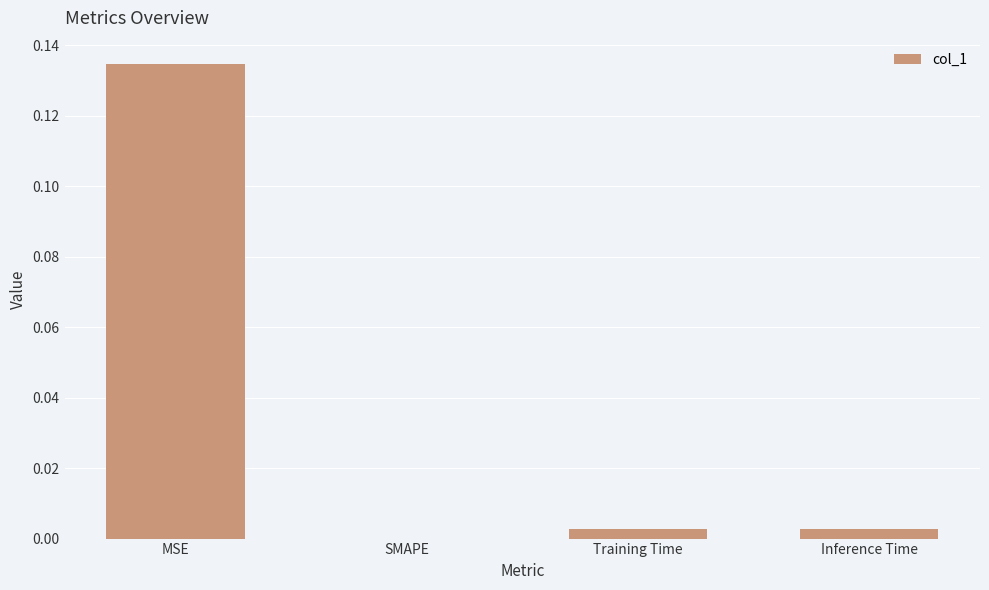

True or false: the data shows 0.2 at MSE.

False